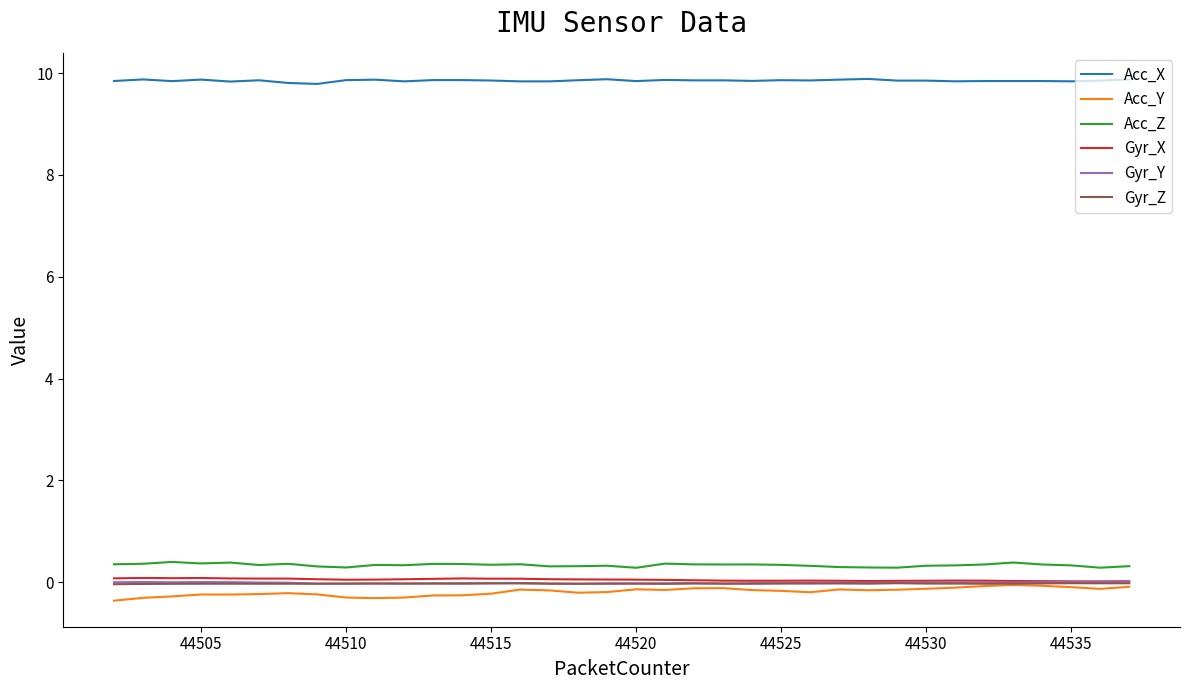

What is the greatest value displayed?

9.9